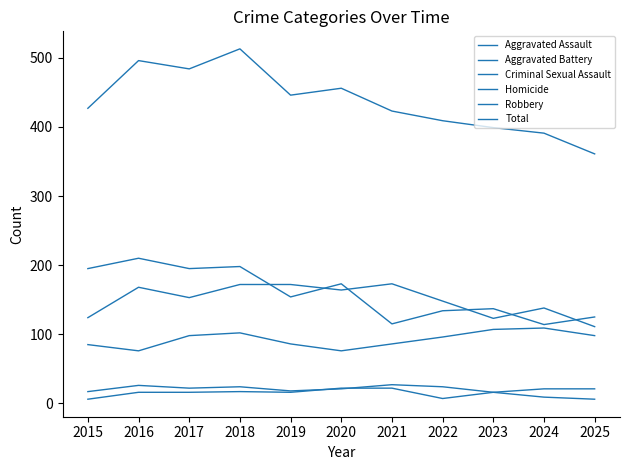

How many series are shown in this chart?

6